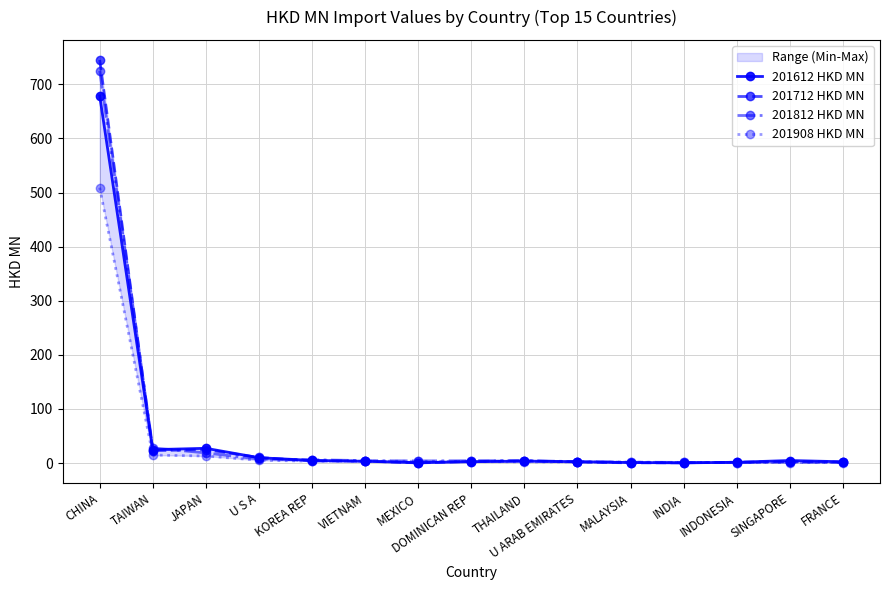

Is it true that 201612 HKD MN equals 4.1 at U ARAB EMIRATES?

False